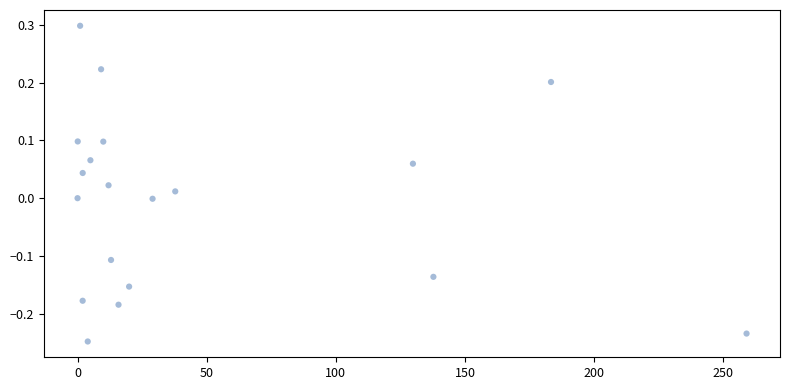

What is the range of Y values (max minus min)?

0.5